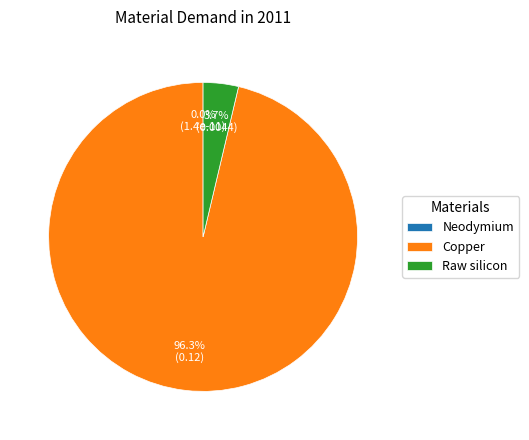

Is it true that Copper is 87% of the pie?

False